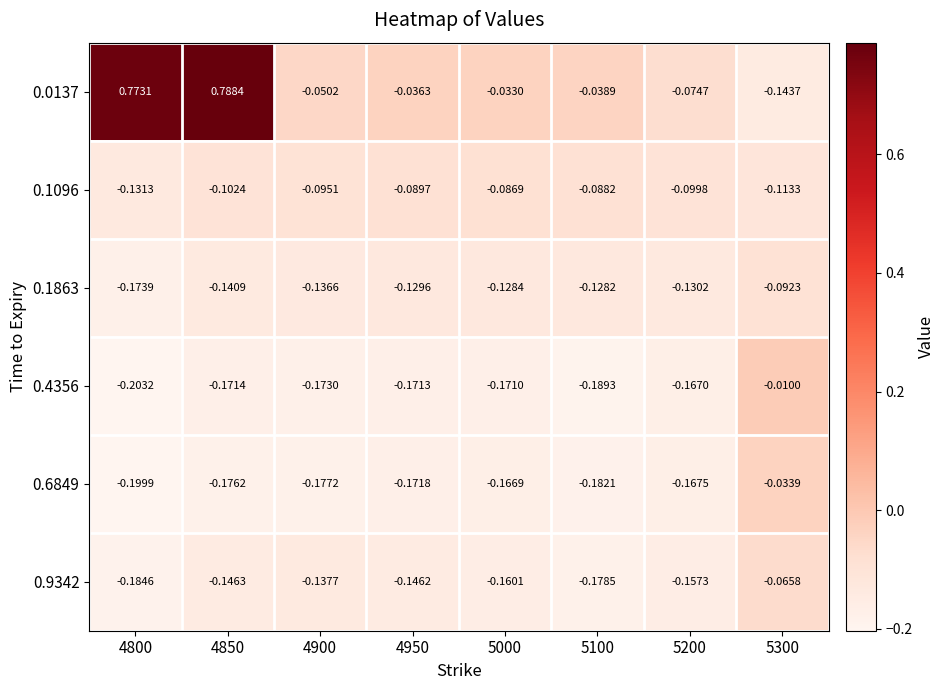

Is the value of 0.6849 at 5300 greater than the value of 0.1863 at 5300?

Yes